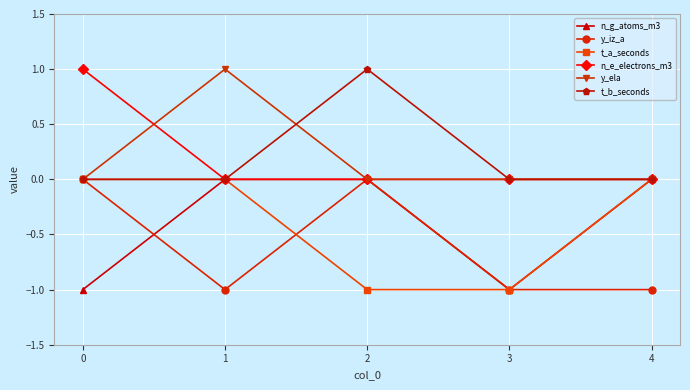

Is the value of t_b_seconds at 4 greater than the value of n_g_atoms_m3 at 3?

Yes